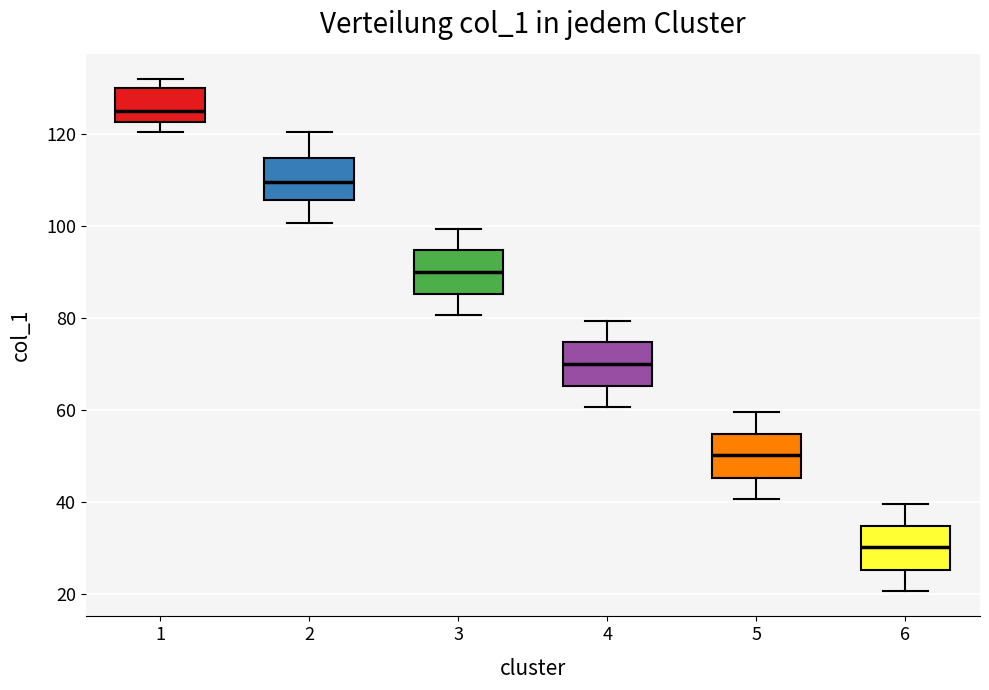

Reading left to right, transcribe this box plot: for each box, give where its median line is, the range the box spans, and where its two whiskers end, as read against the y-axis. The values are not printed on the chart, so give them approximately, as read against the axis.

1: median 126, box 122 to 130, whiskers 120 to 132
2: median 110, box 106 to 114, whiskers 100 to 120
3: median 90, box 86 to 94, whiskers 80 to 100
4: median 70, box 66 to 74, whiskers 60 to 80
5: median 50, box 46 to 54, whiskers 40 to 60
6: median 30, box 26 to 34, whiskers 20 to 40